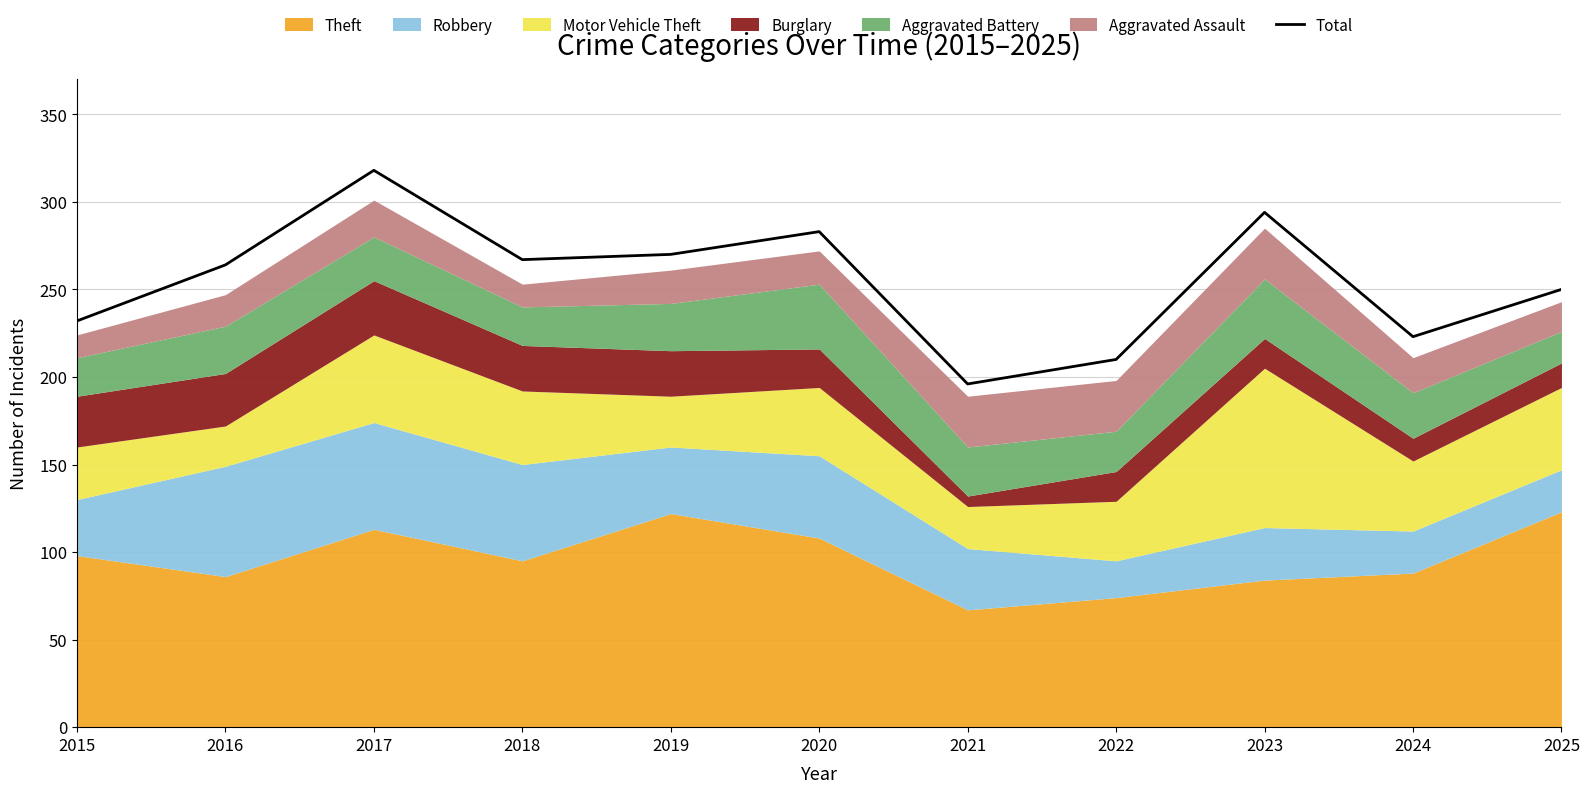

The chart shows a value of 196 at 2021. True or false?

True